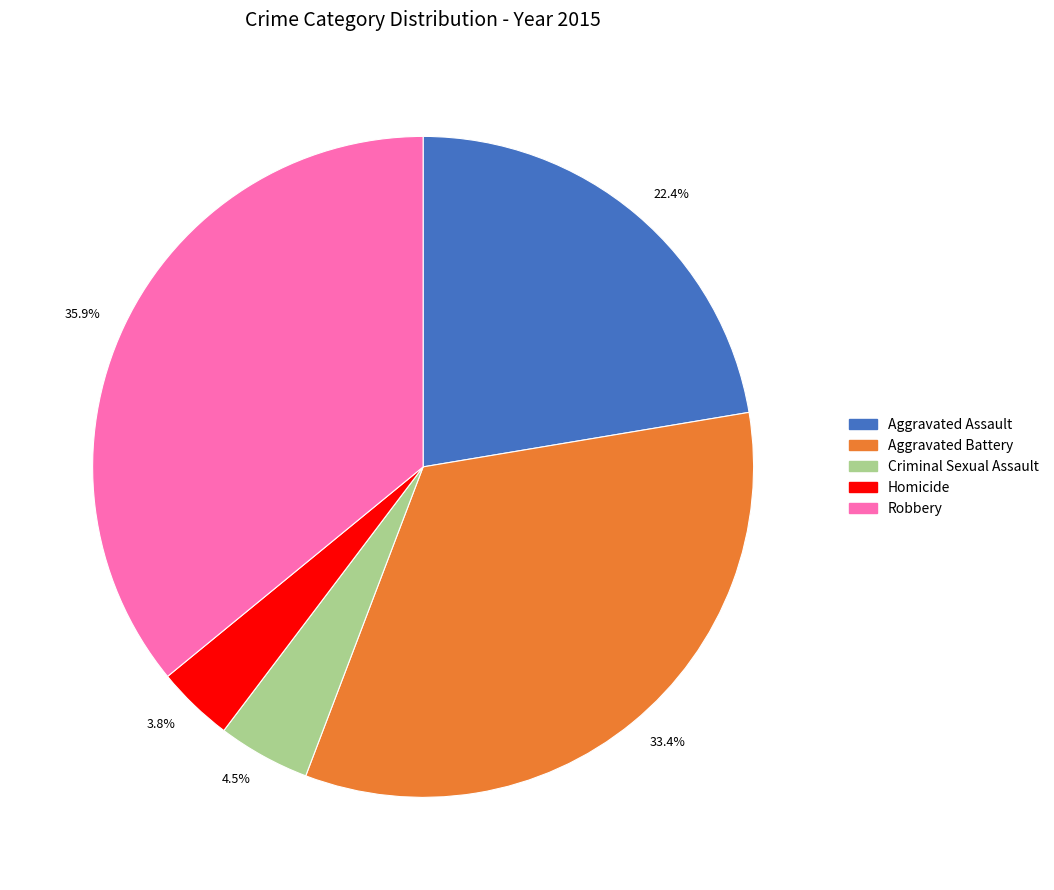

To the nearest percent, what is the difference between the largest and smallest slice percentages?

32%